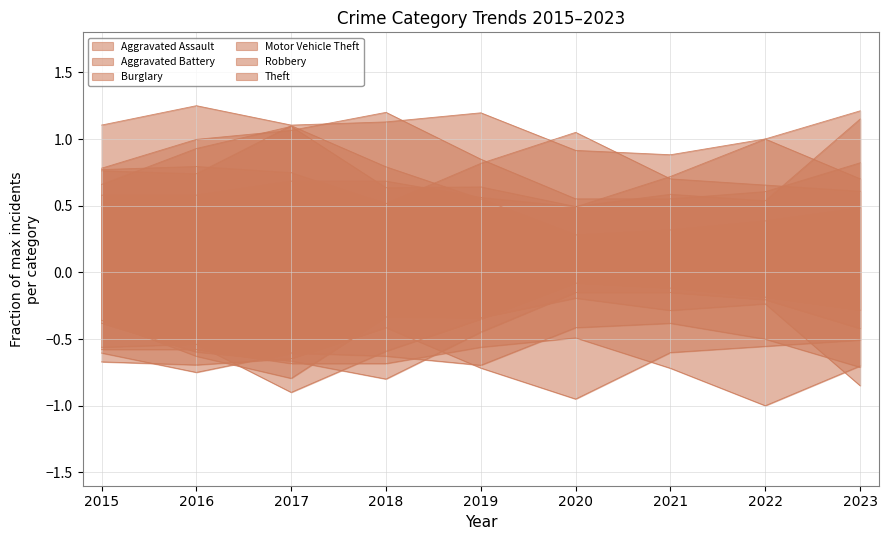

How many lines are shown in the chart?

6